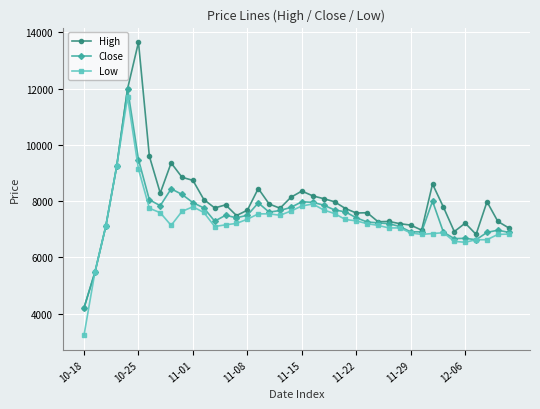

Which series has the largest range (max minus min)?

High